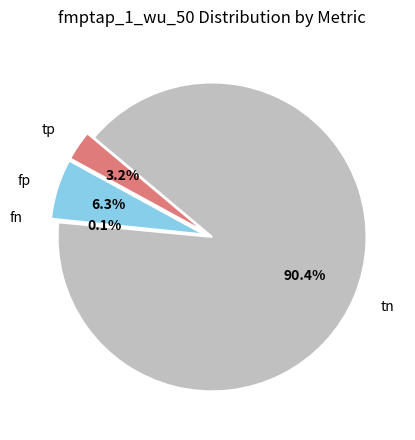

True or false: fp accounts for 6% of the total.

True